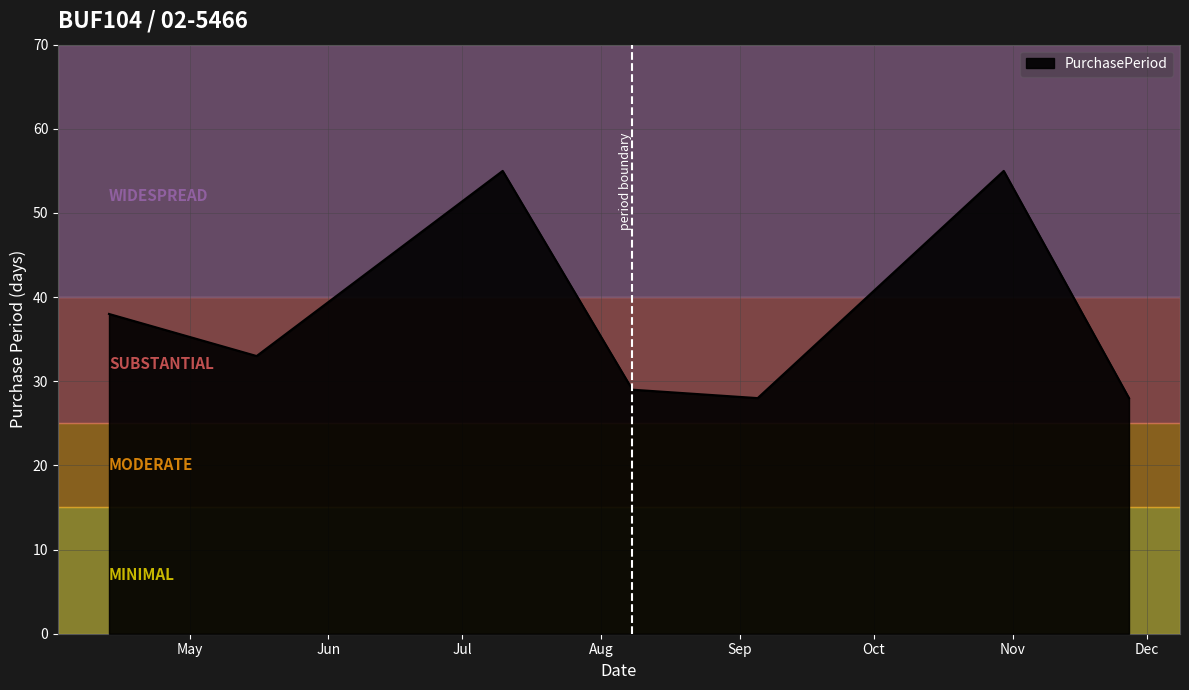

How many interior local peaks (higher than both neighbors) does the data have?

2